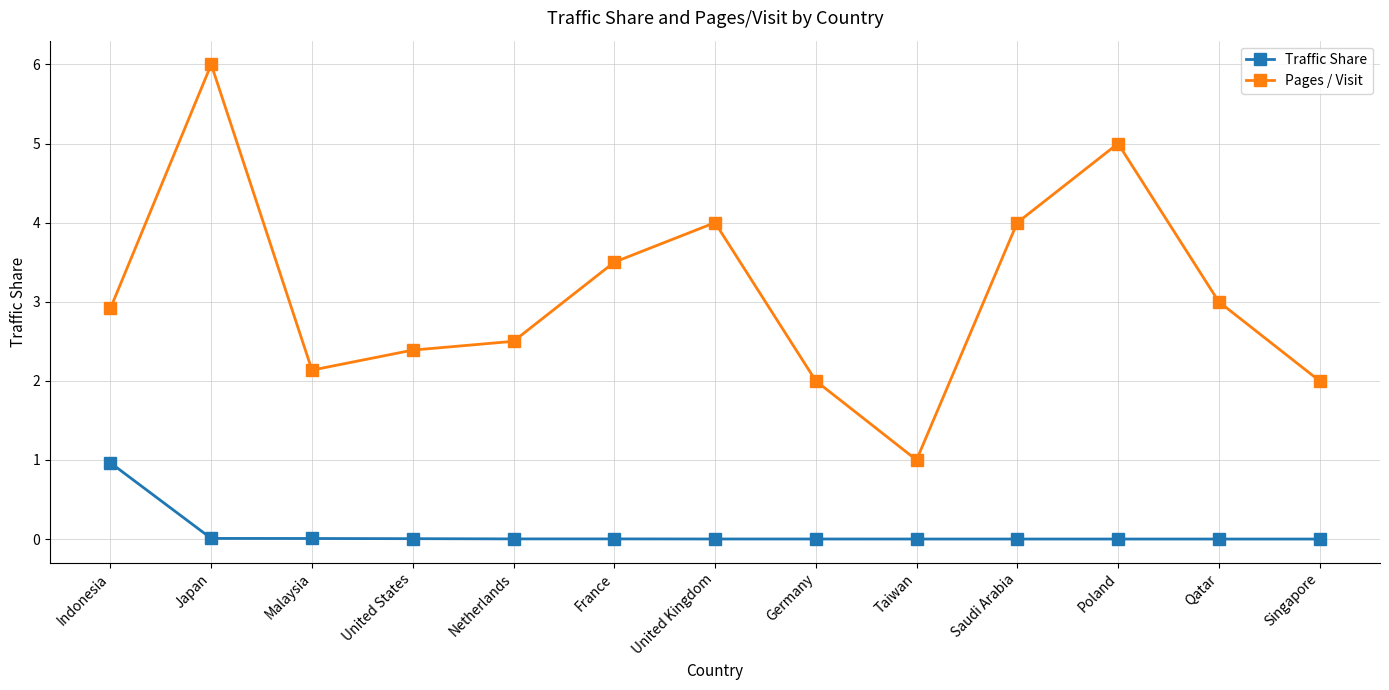

Which series has the widest spread of values?

Pages / Visit